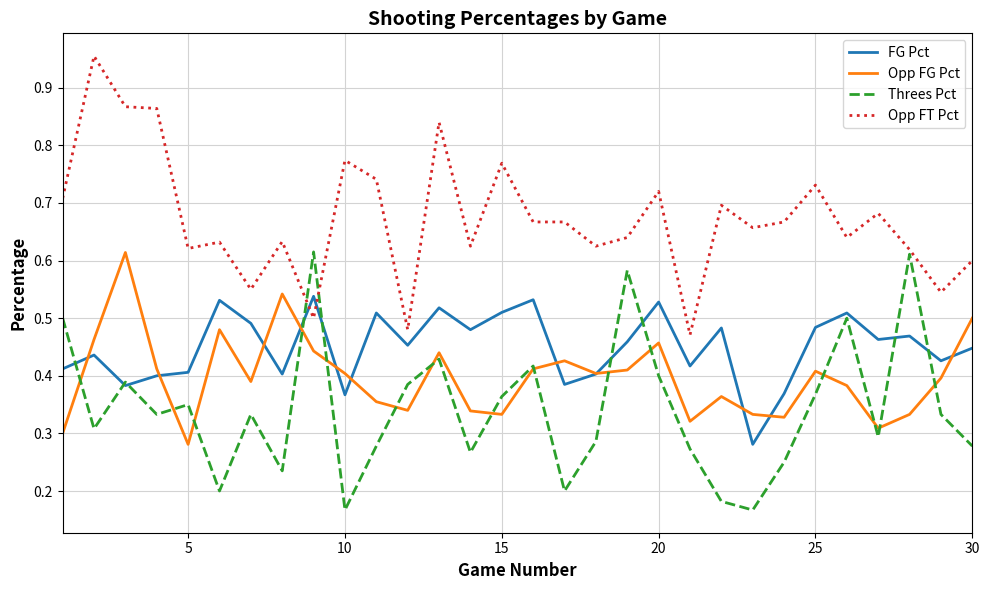

Which series has the largest total across all categories?

Opp FT Pct